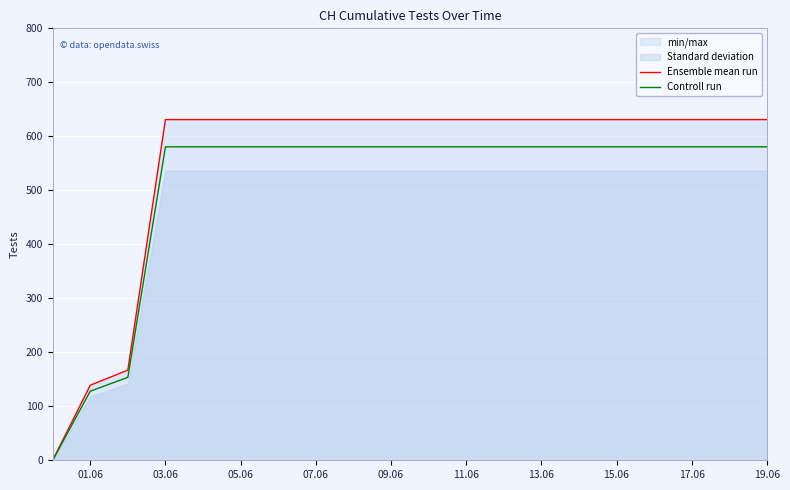

Does the chart display data point markers on the line(s)?

No